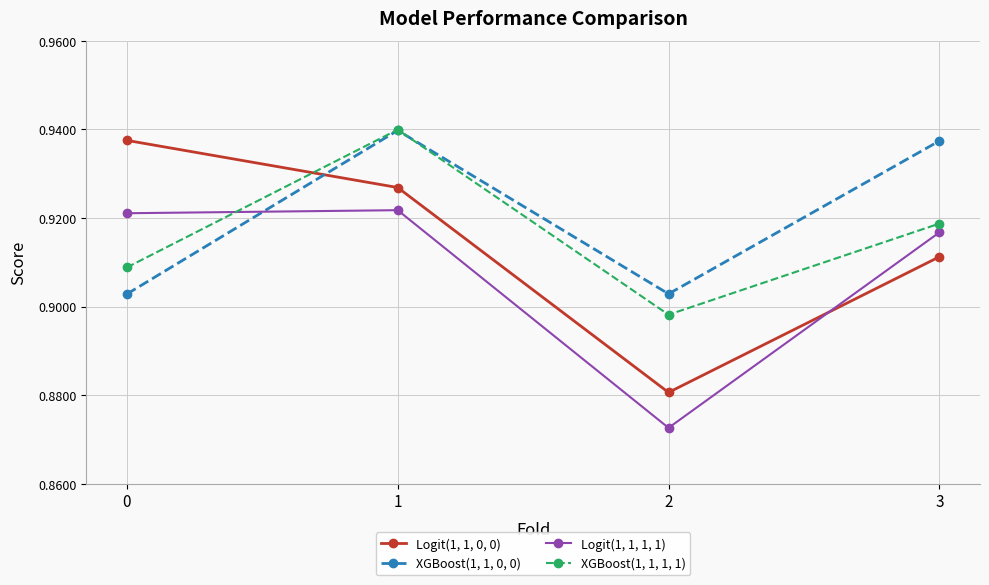

How many times do XGBoost(1, 1, 0, 0) and Logit(1, 1, 1, 1) cross each other?

1